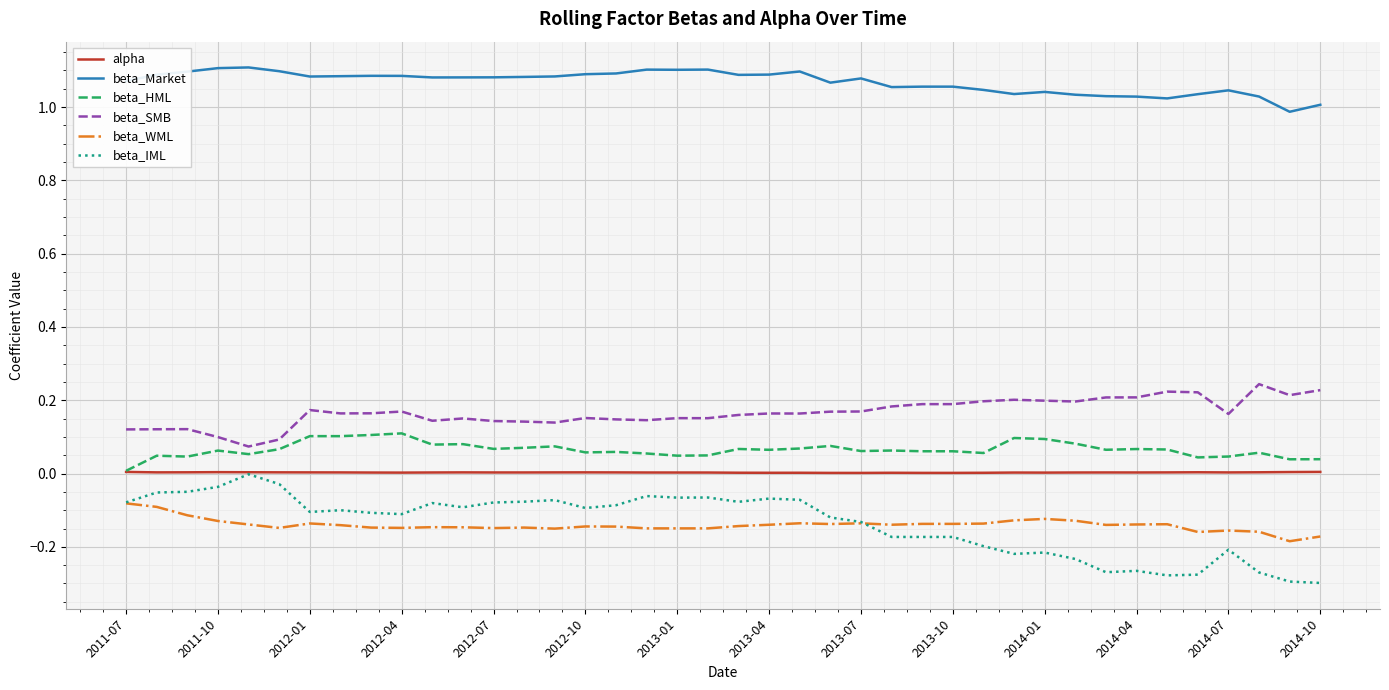

True or false: beta_Market and beta_HML cross at least once.

False